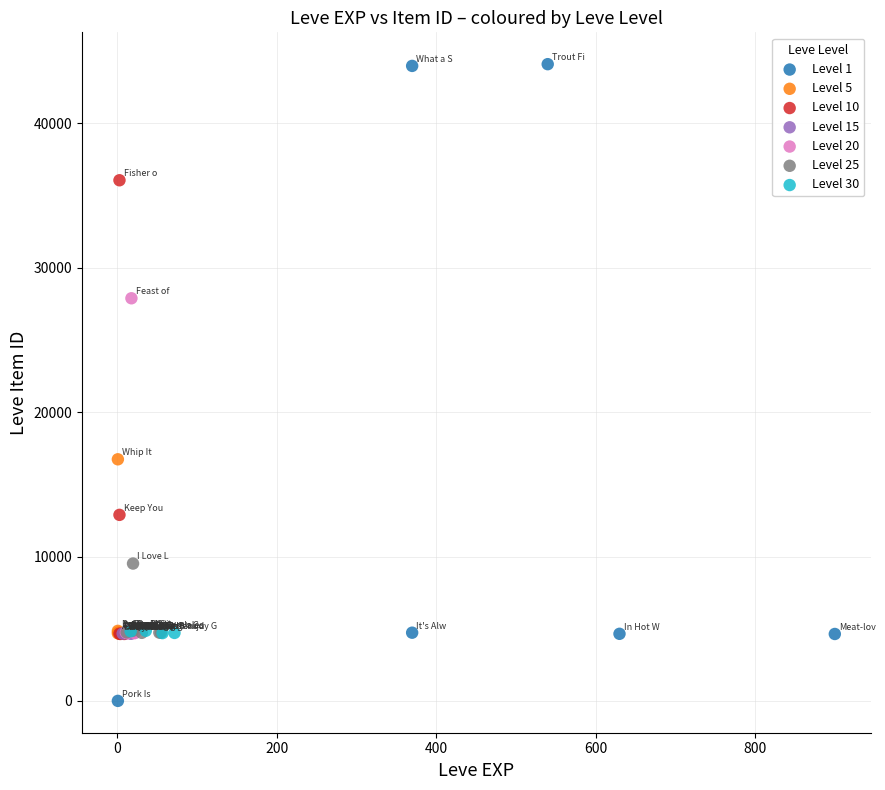

Which series has the widest spread of Y values?

Level 1